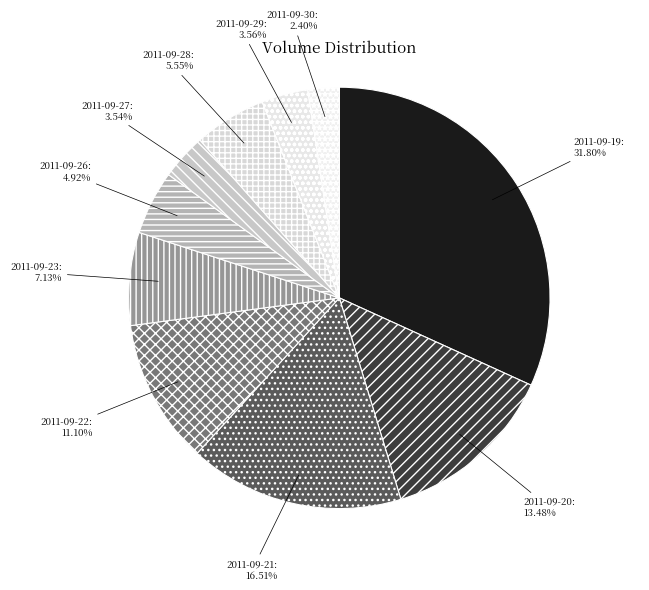

True or false: 2011-09-21 accounts for 17% of the total.

True